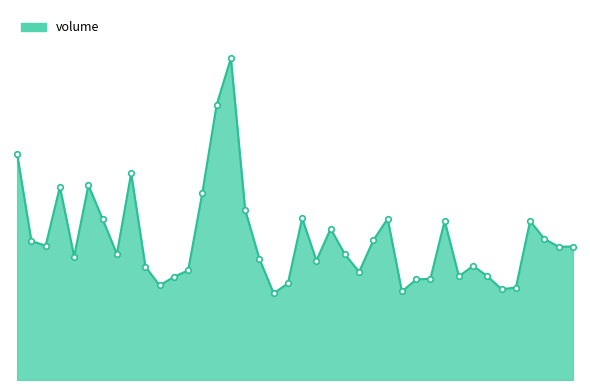

What is the label of the 19th point from the left?

2018-12-07